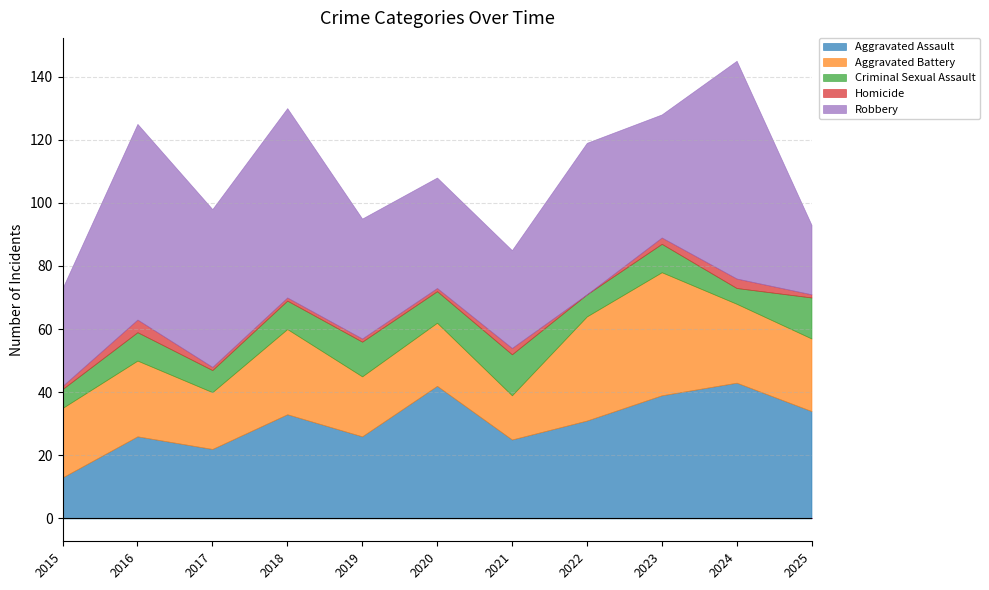

What is the difference between the highest and lowest values at 2023?

37